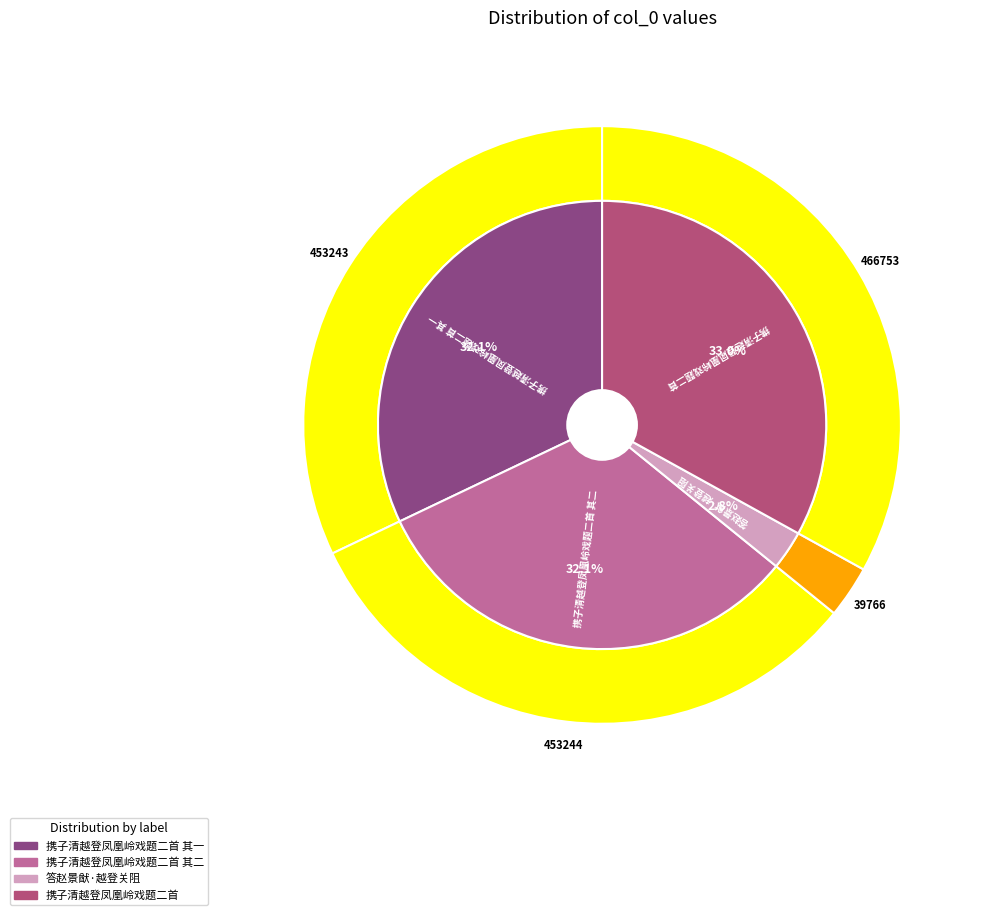

How much of the chart is everything except 携子清越登凤凰岭戏题二首?

67.0%